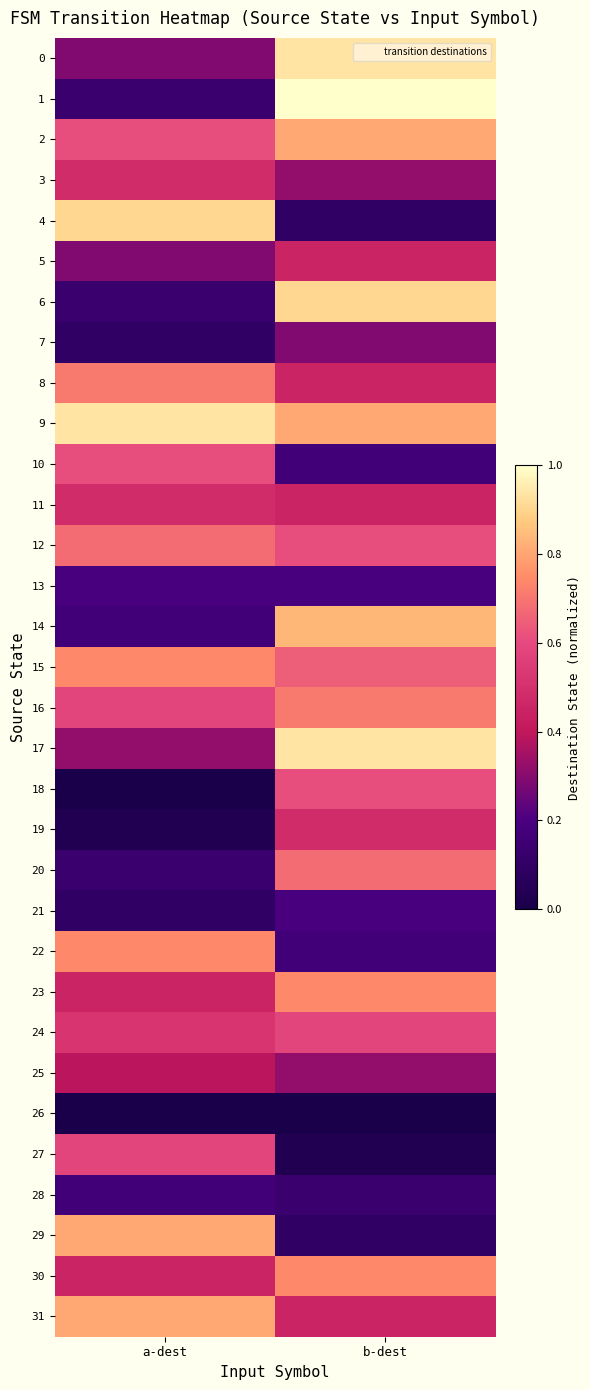

Between a-dest and b-dest, which is larger?

b-dest